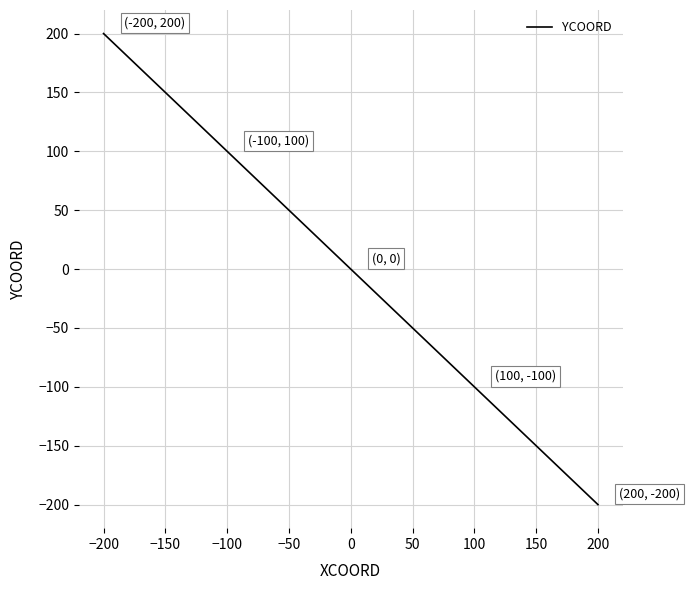

Does the chart display data point markers on the line(s)?

No